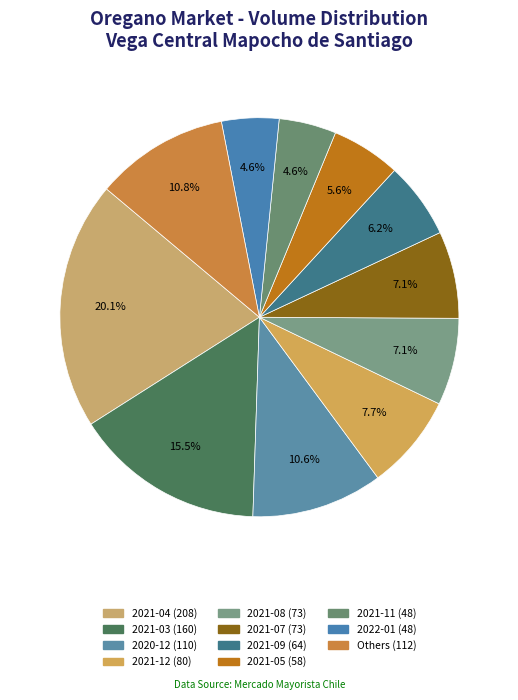

How many slices are in this pie chart?

11